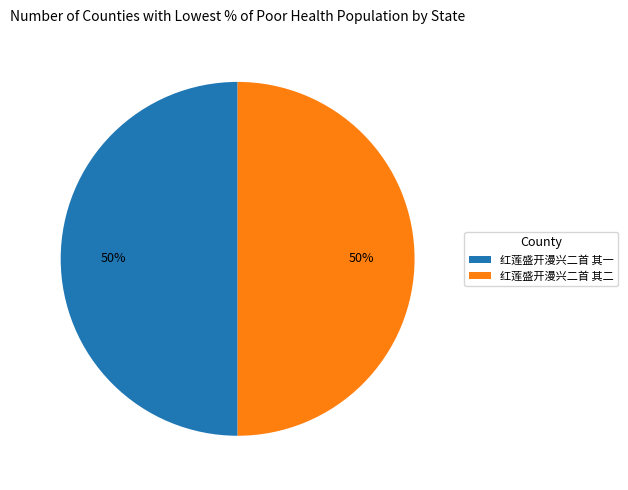

Count the number of slices in the pie.

2